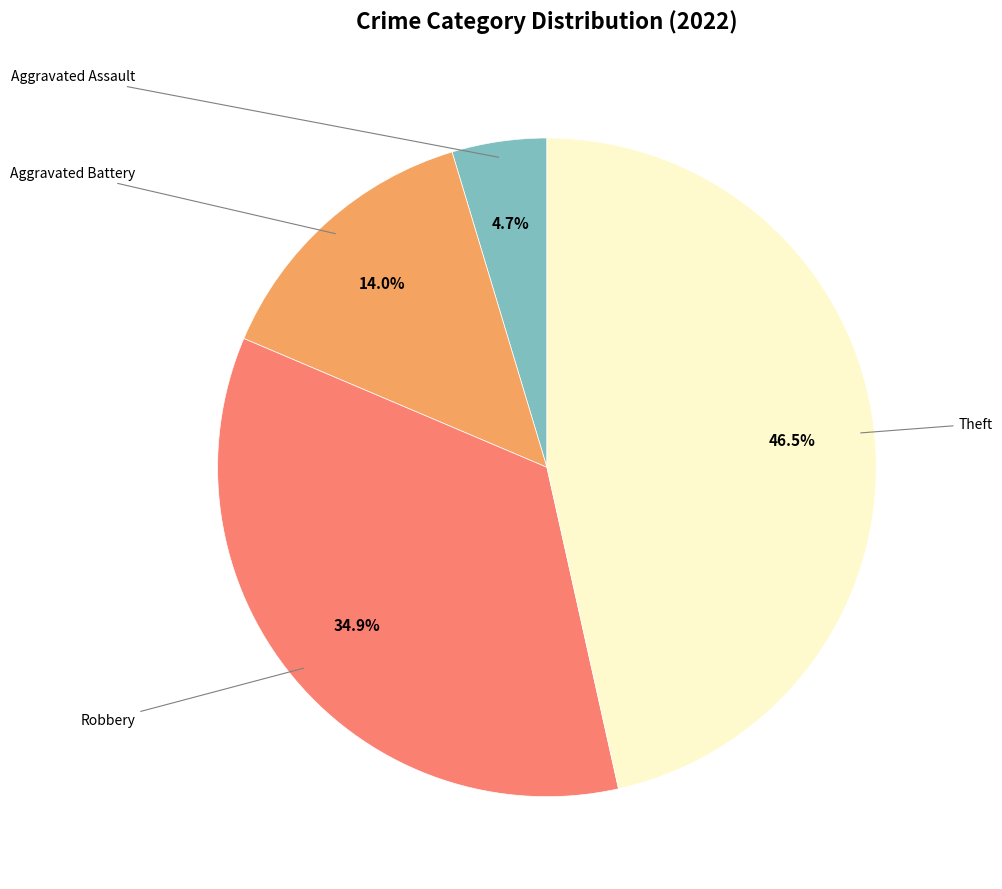

To the nearest percent, what is the average slice percentage?

25%